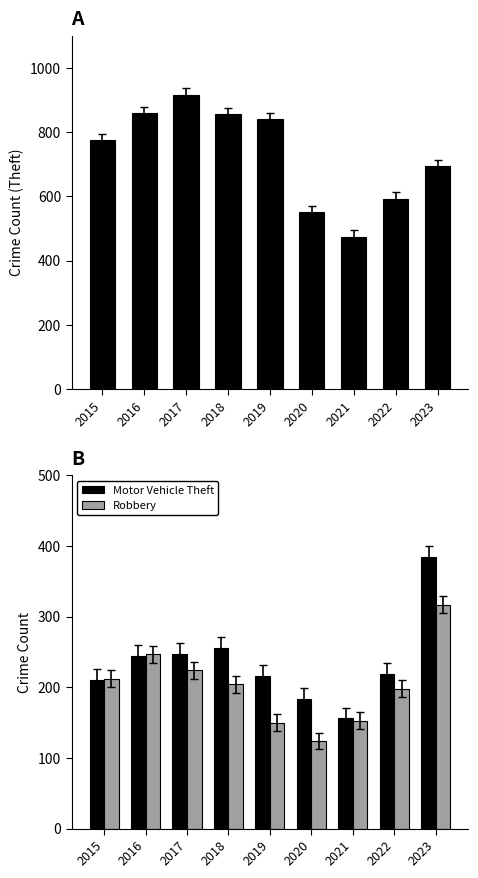

What is the highest value of the Motor Vehicle Theft series?

385